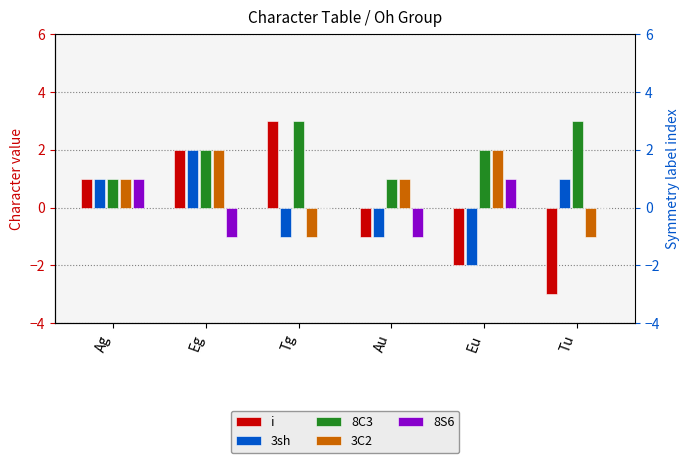

At which category does the chart reach its peak across all series?

Tg